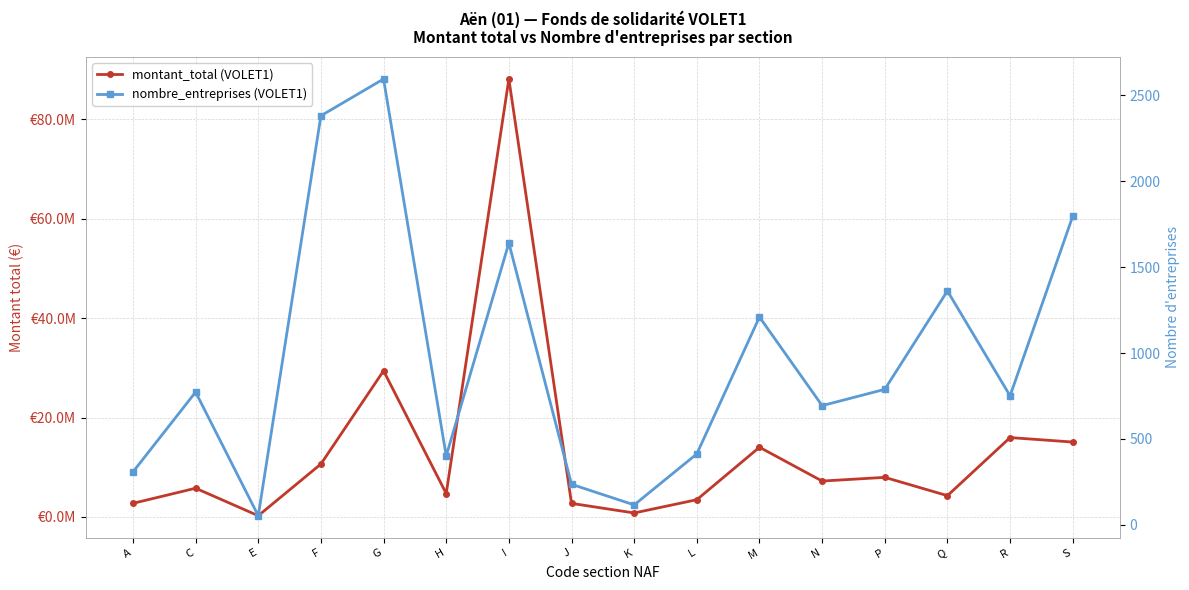

Is it true that nombre_entreprises (VOLET1) equals 1797 at S?

True